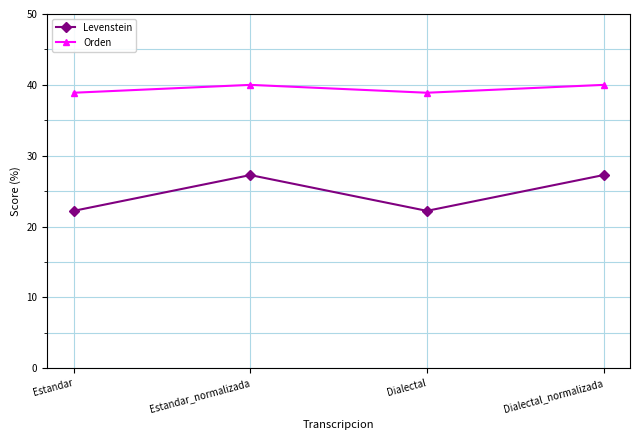

Rank the series by their average value, from highest to lowest.

Orden, Levenstein